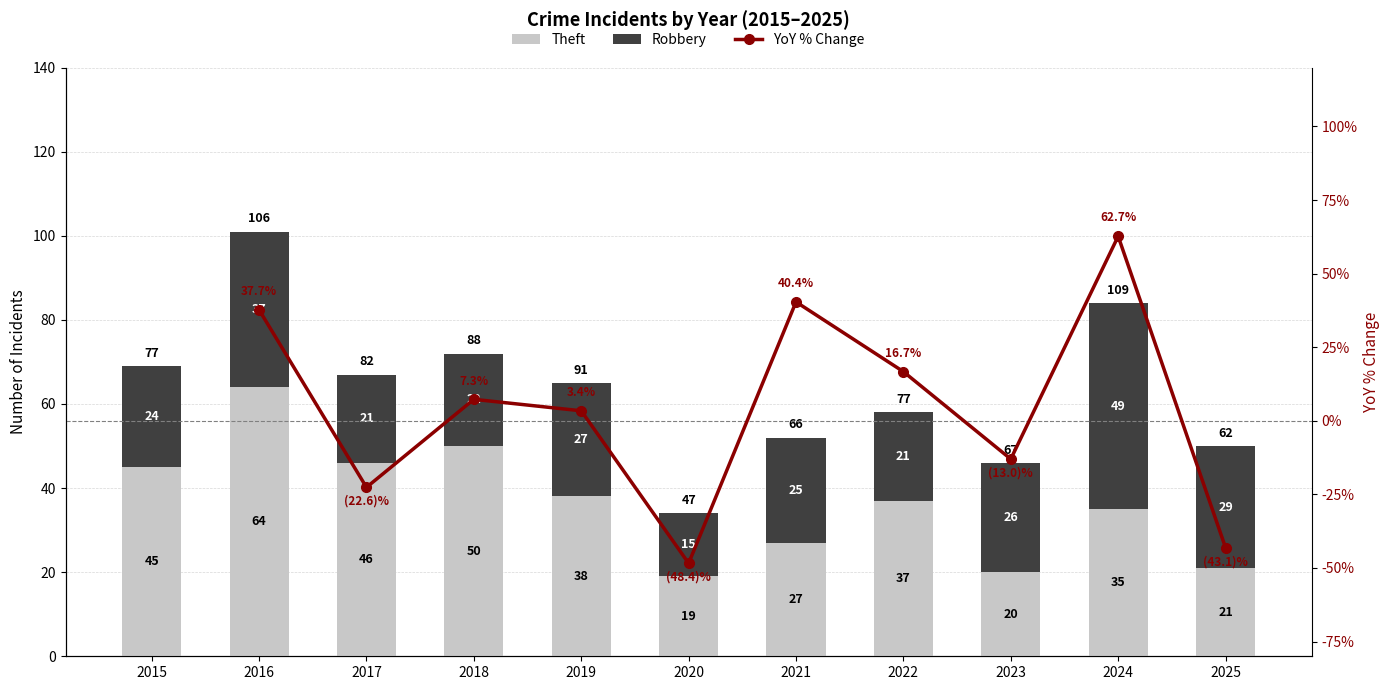

What is the difference between the second highest and minimum values in the Theft series?

31.0